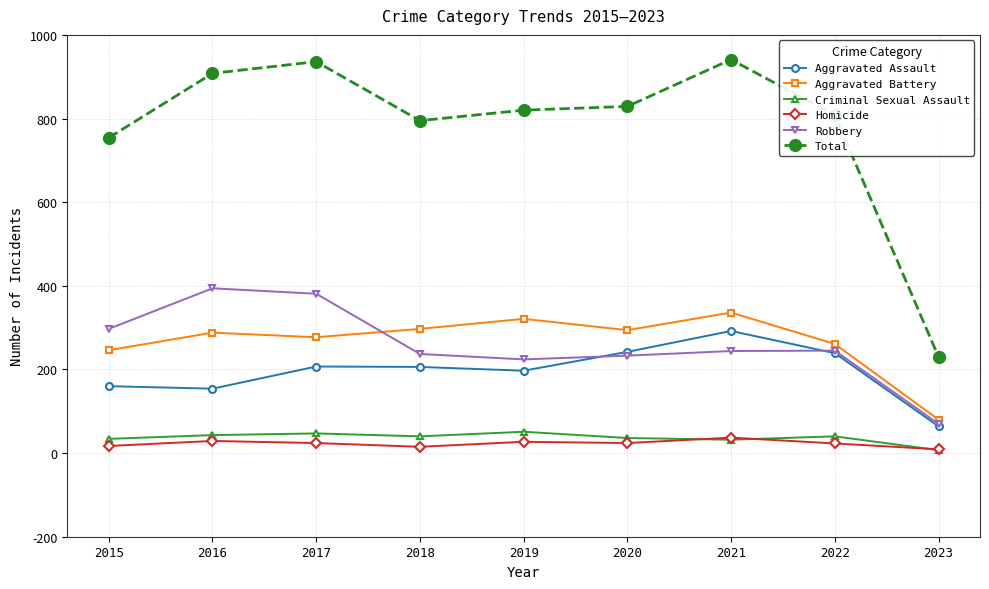

At which label is Aggravated Battery closest to 208?

2015